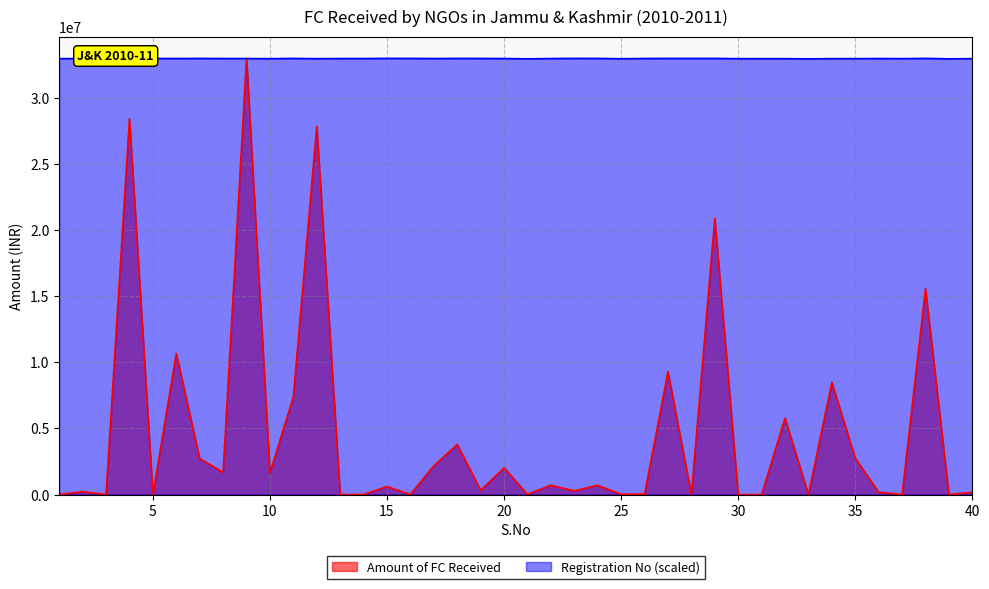

What is the spread (max minus min) of values at 37?

32976275.9